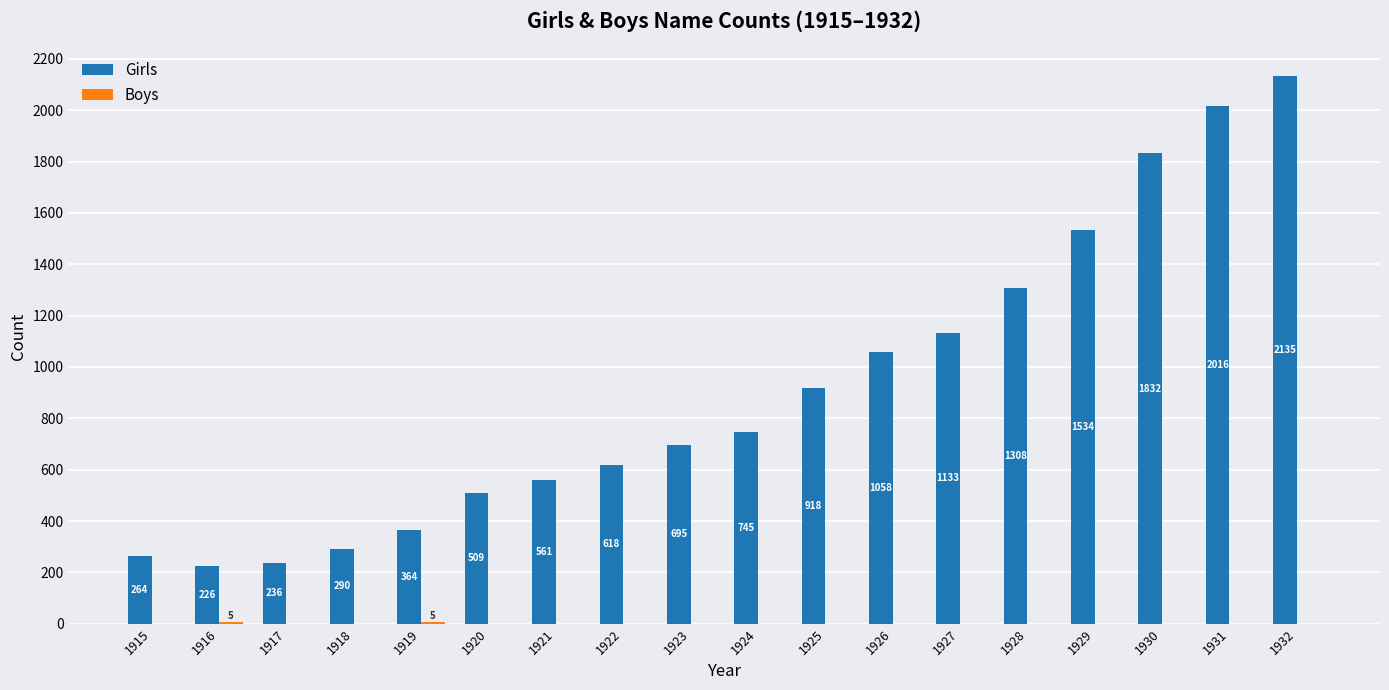

What is the sum of all Girls values?

16442